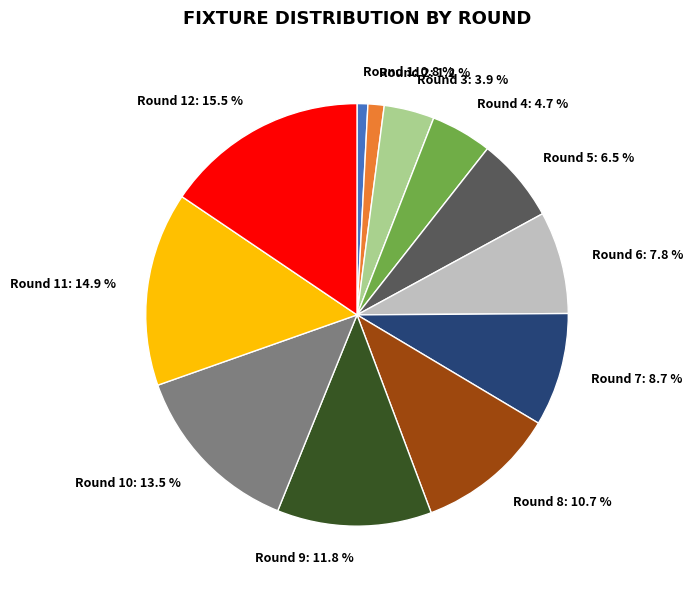

Which has a higher value, Round 6: 7.8 % or Round 9: 11.8 %?

Round 9: 11.8 %